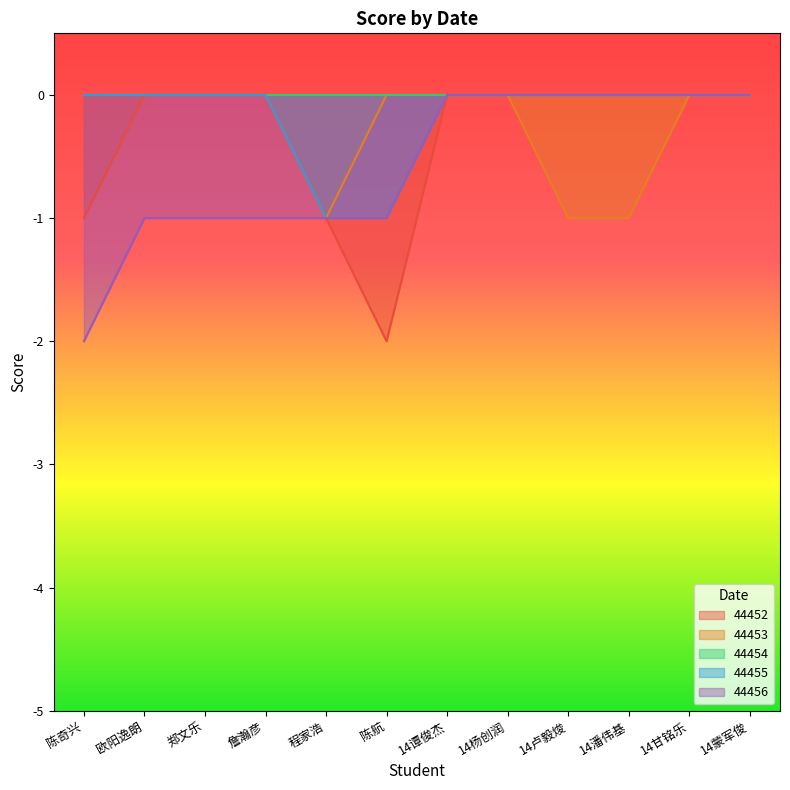

In 44452, how many points are lower than both neighbors (excluding endpoints)?

1